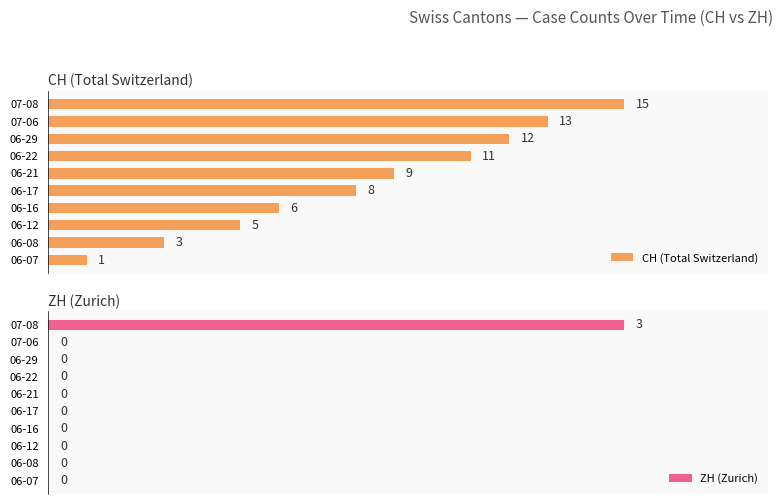

How many groups of bars are there?

10